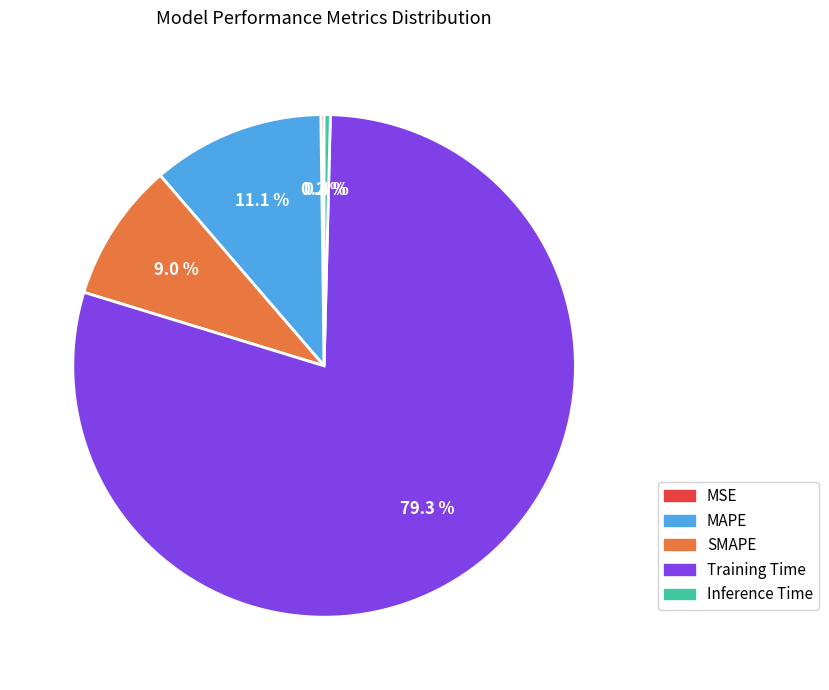

Which has a higher value, Inference Time or MAPE?

MAPE